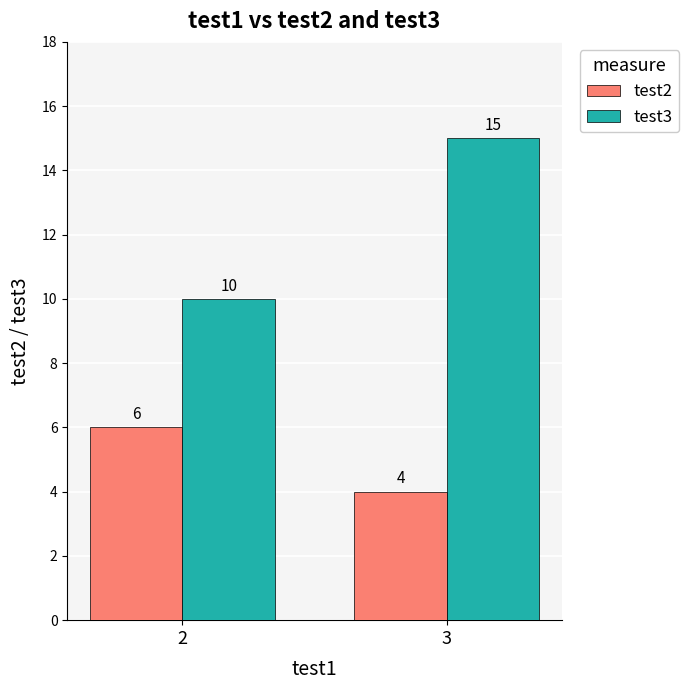

How many groups of bars are there?

2